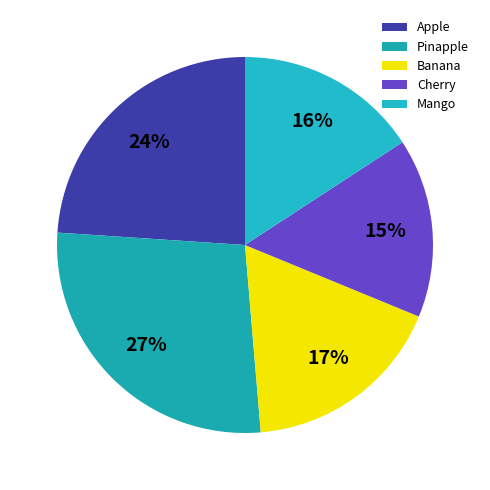

Does Mango account for over 50% of the chart?

No